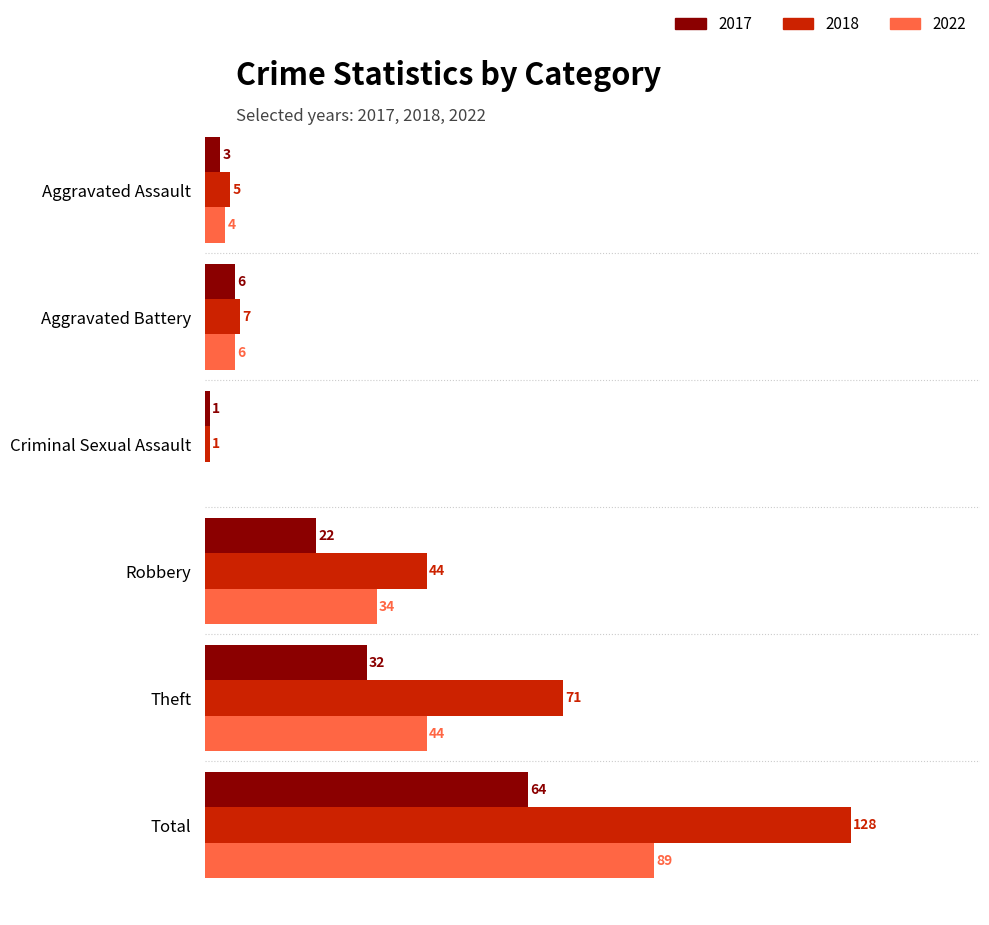

Where is 2022 nearest to the value 44?

Theft